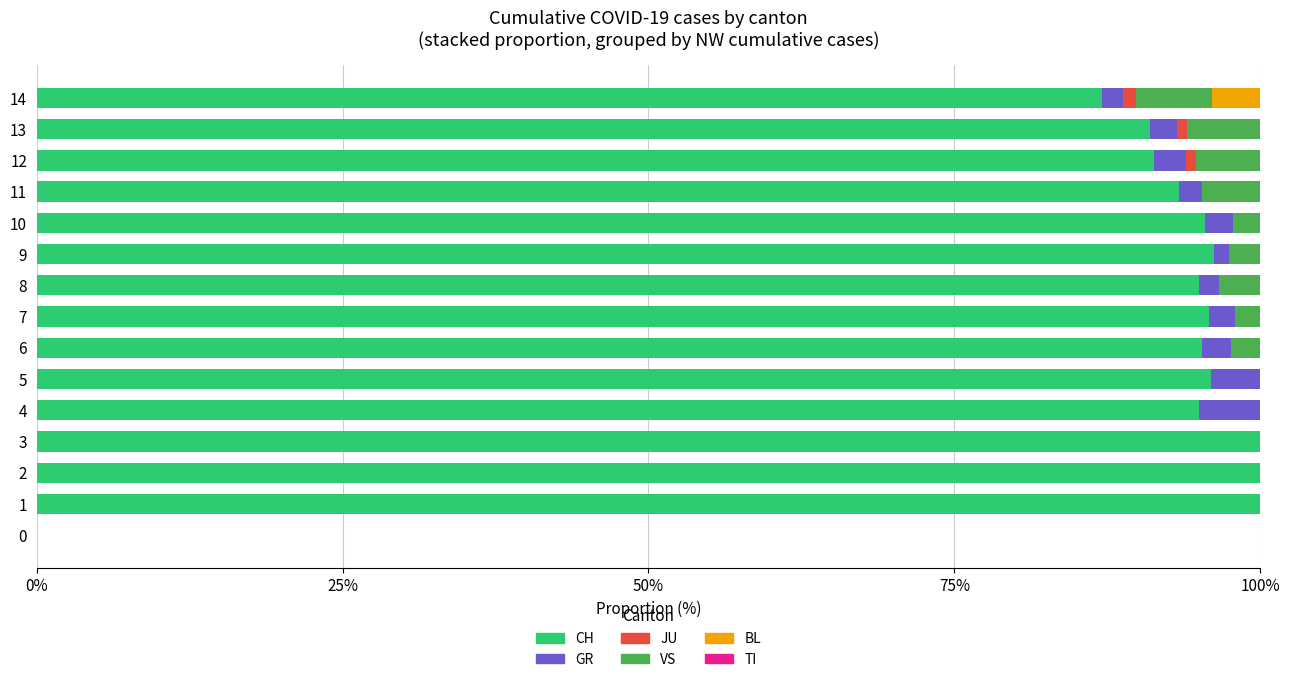

True or false: CH has a value of 139.2 at 4.

False